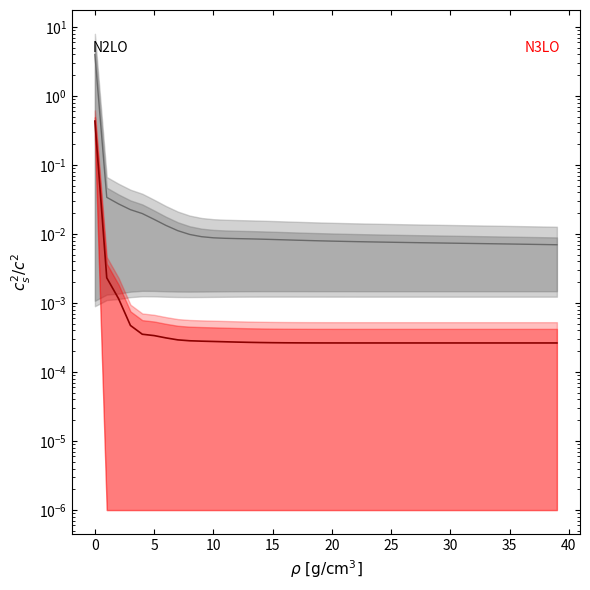

What is the maximum value for N2LO center?

4.0